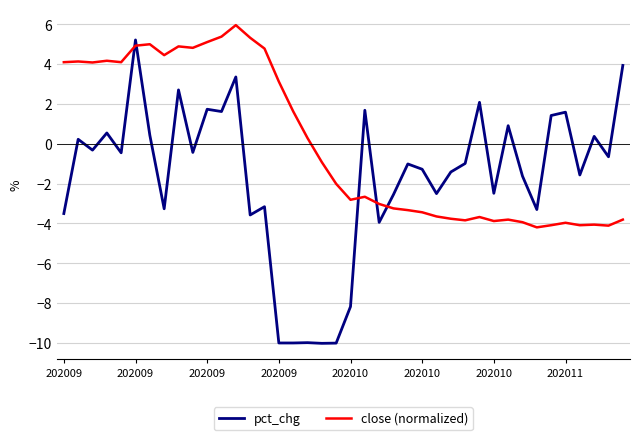

What is the difference between the maximum and minimum values in the close (normalized) series?

10.2